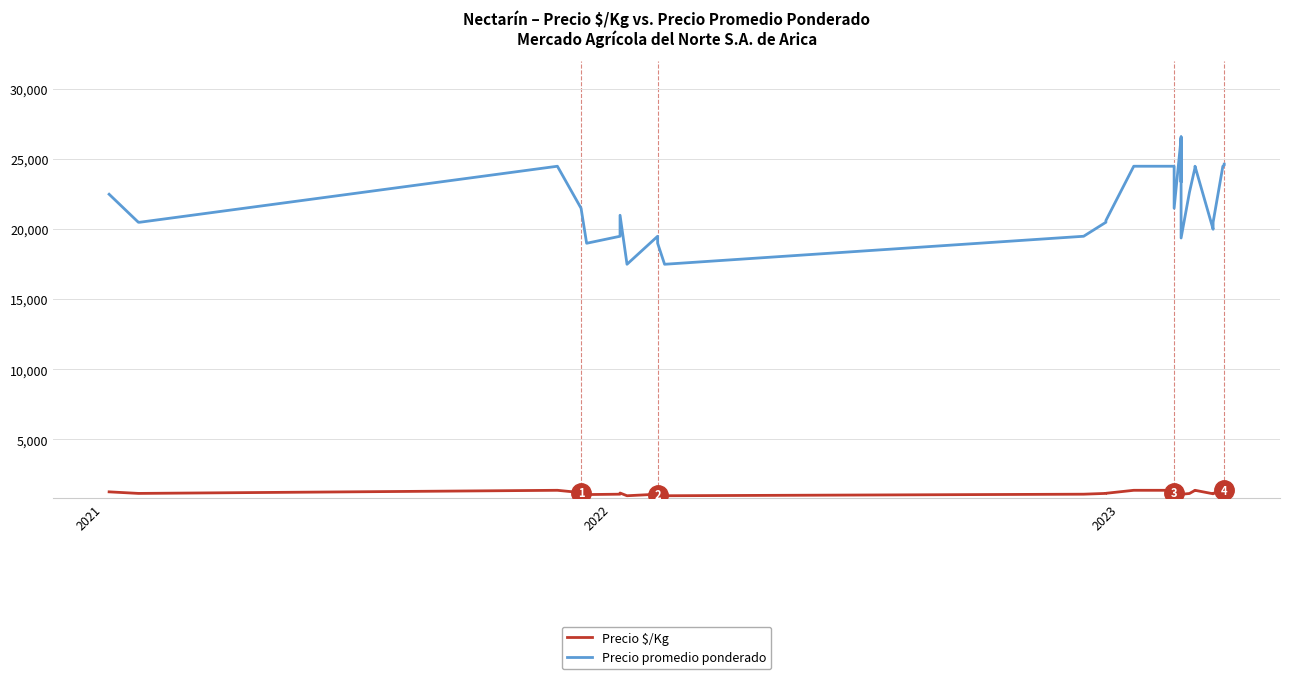

True or false: Precio $/Kg and Precio promedio ponderado cross at least once.

False